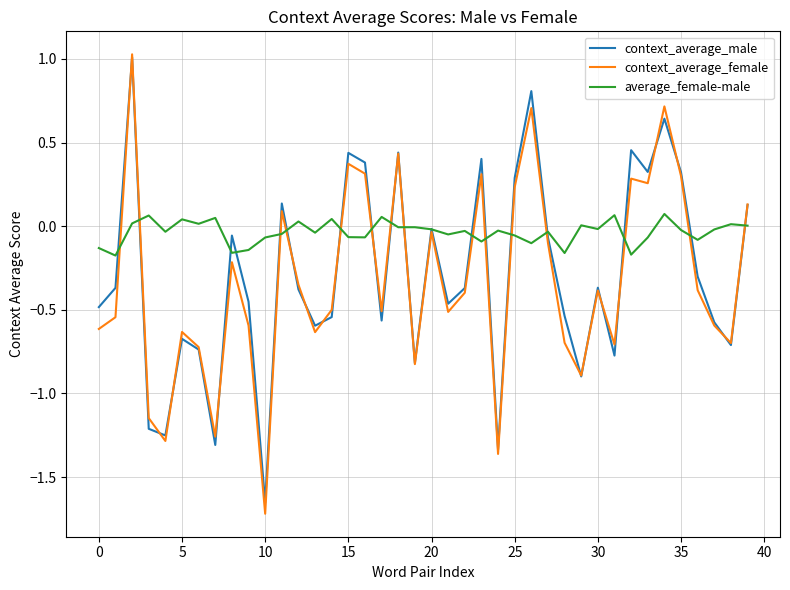

Does the chart display data point markers on the line(s)?

No